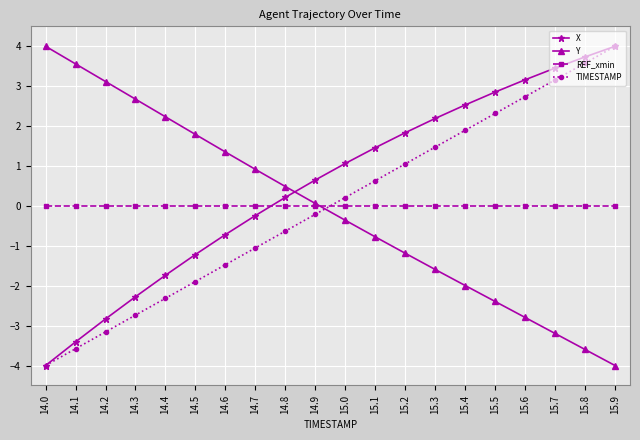

What is the lowest value of the Y series?

-4.0